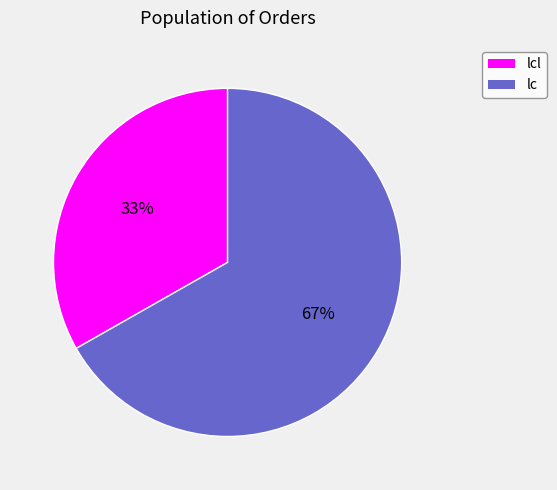

To the nearest percent, what is the difference between the largest and smallest slice percentages?

34%